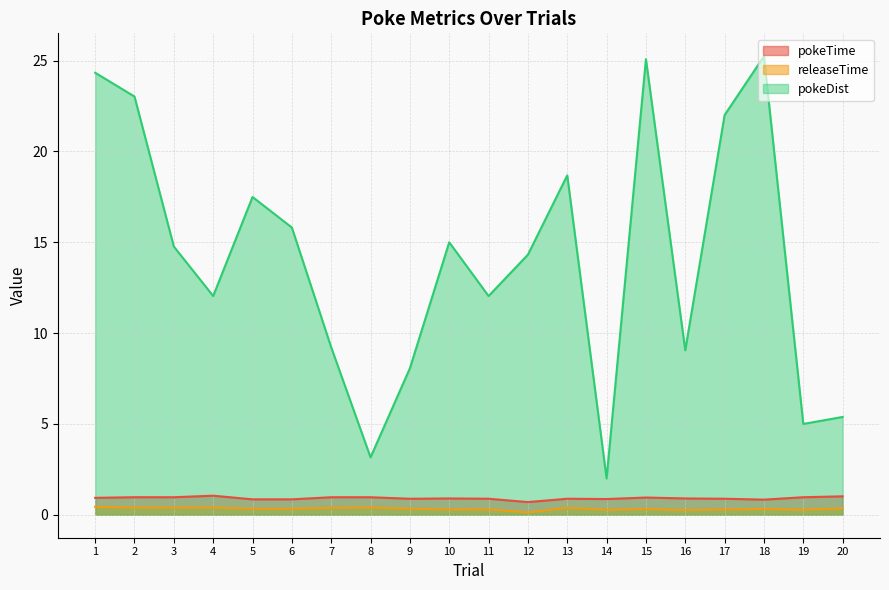

Count the number of categories in the chart.

20